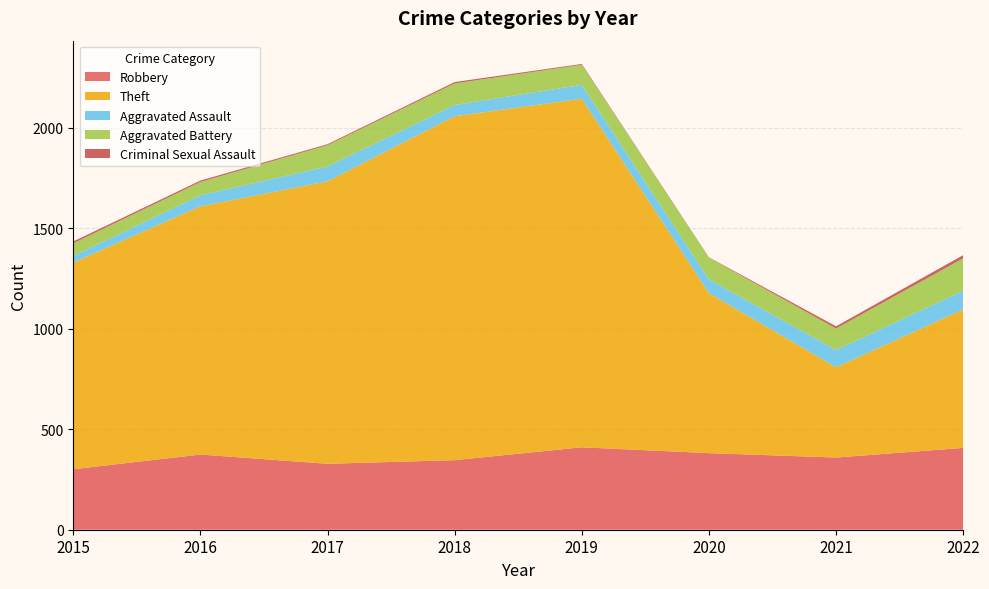

Reading left to right, extract all data points from this chart.

Robbery: 301	374	328	346	410	381	359	407
Theft: 1028	1235	1405	1711	1734	796	449	689
Aggravated Assault: 33	55	74	56	69	69	86	93
Aggravated Battery: 63	66	106	107	100	107	107	161
Criminal Sexual Assault: 9	7	5	7	4	2	11	16